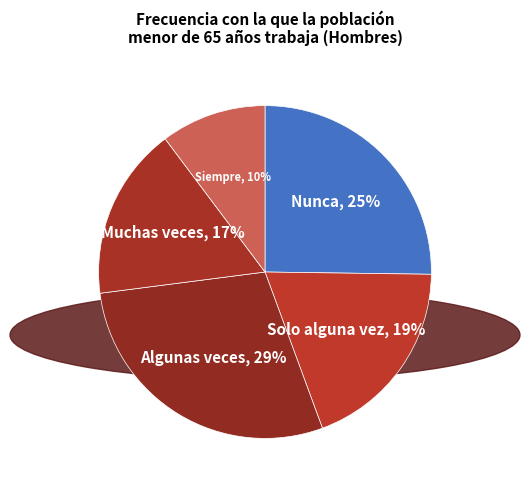

Is there a majority slice in this chart?

No